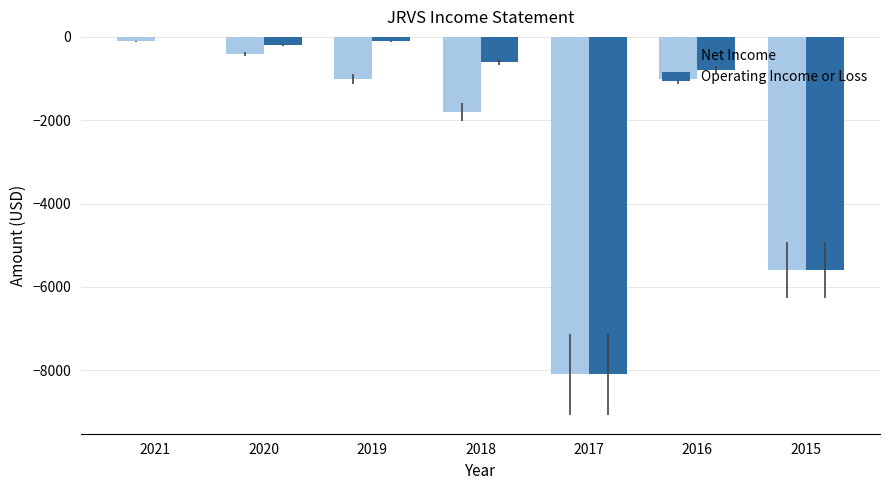

How many values in the Net Income series exceed -1000?

2